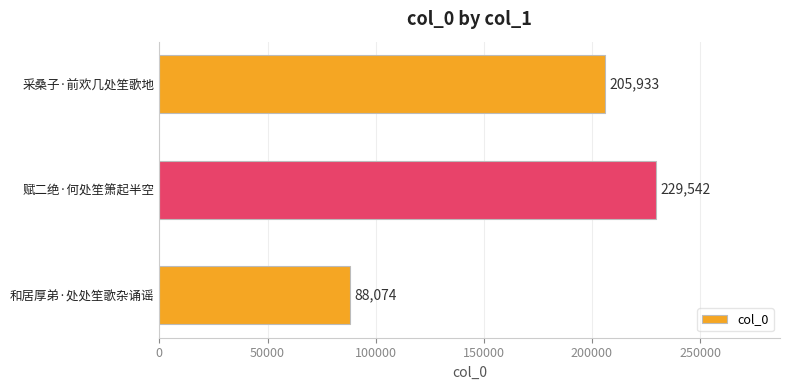

Read the value at 和居厚弟·处处笙歌杂诵谣, to the nearest 10.

88070